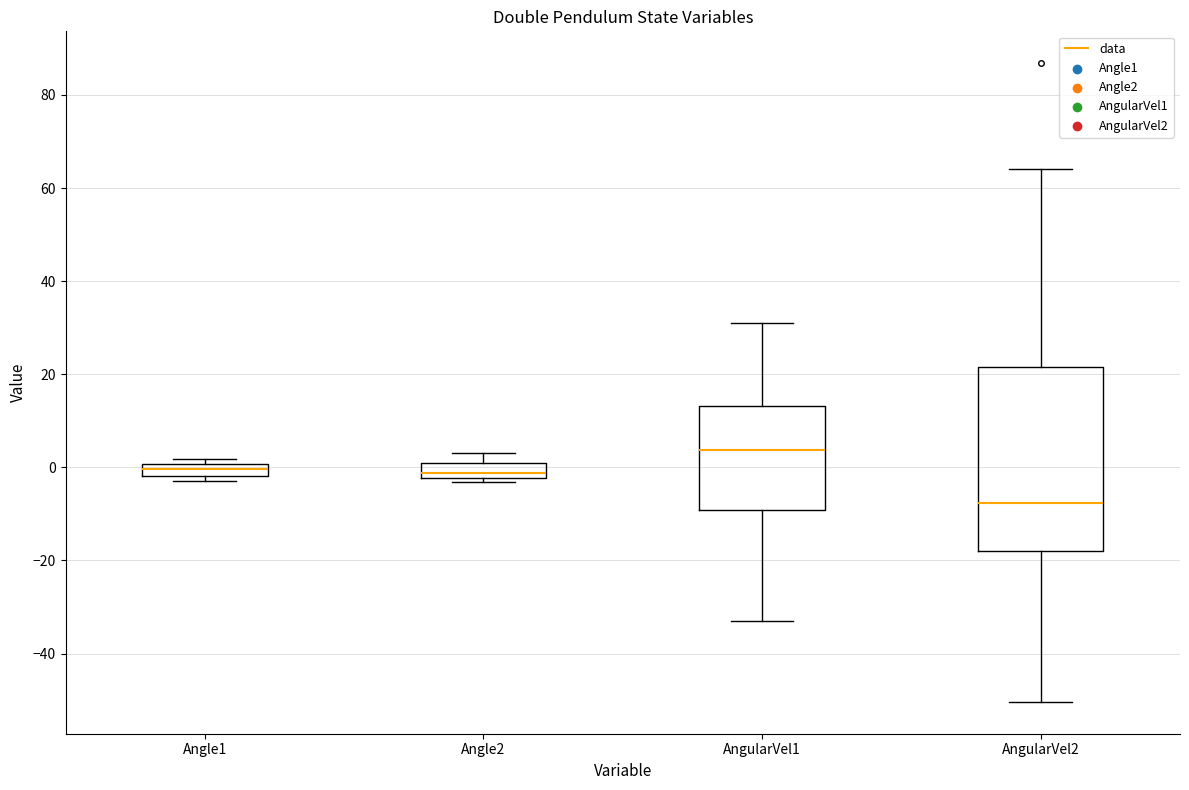

Which box's median line is the highest?

AngularVel1